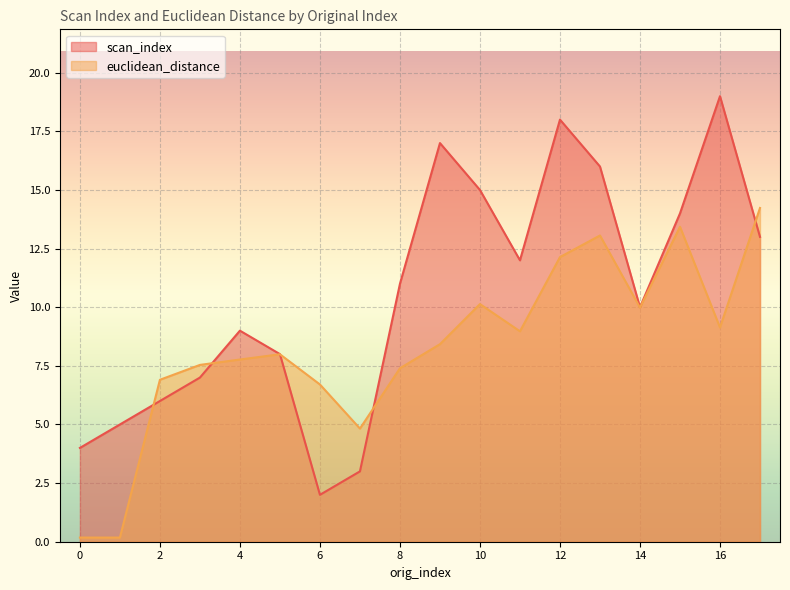

Is it true that euclidean_distance equals 10.3 at 8?

False